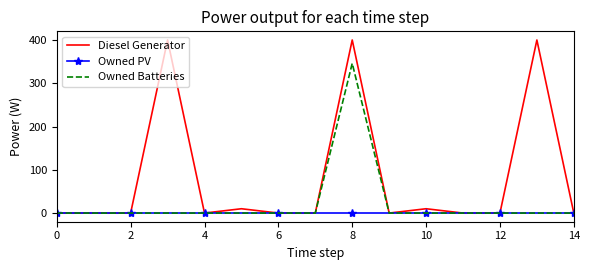

Reading left to right, transcribe all the data shown in this chart.

Diesel Generator: 0	0	0	400	0	10	0	0	400	0	10	0	0	400	0
Owned PV: 0	0	0	0	0	0	0	0	0	0	0	0	0	0	0
Owned Batteries: 0	0	0	0	0	0	0	0	346	0	0	0	0	0	0